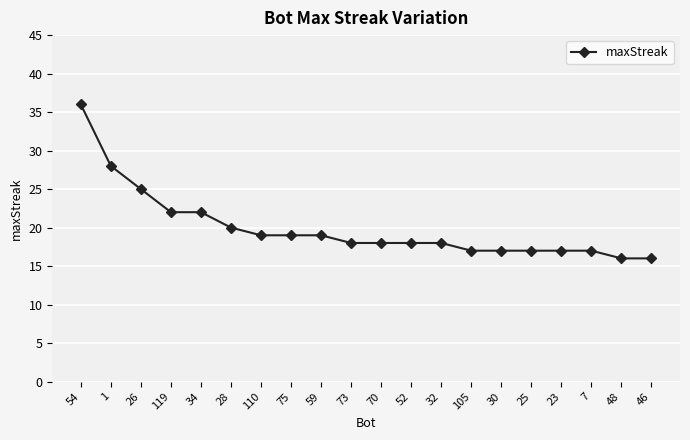

What is the label of the 4th point from the left?

119